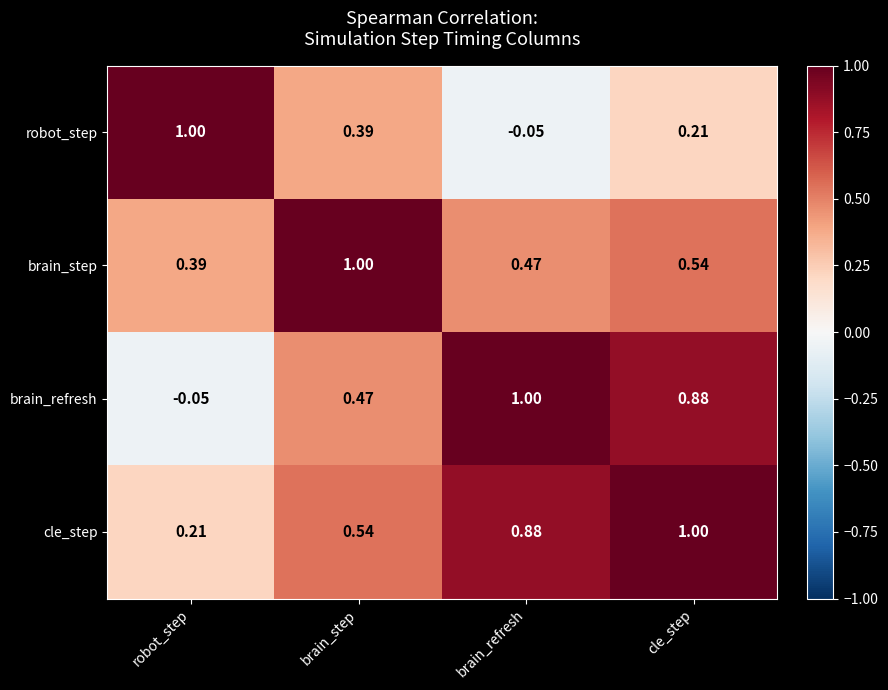

At which label is cle_step closest to 0?

robot_step